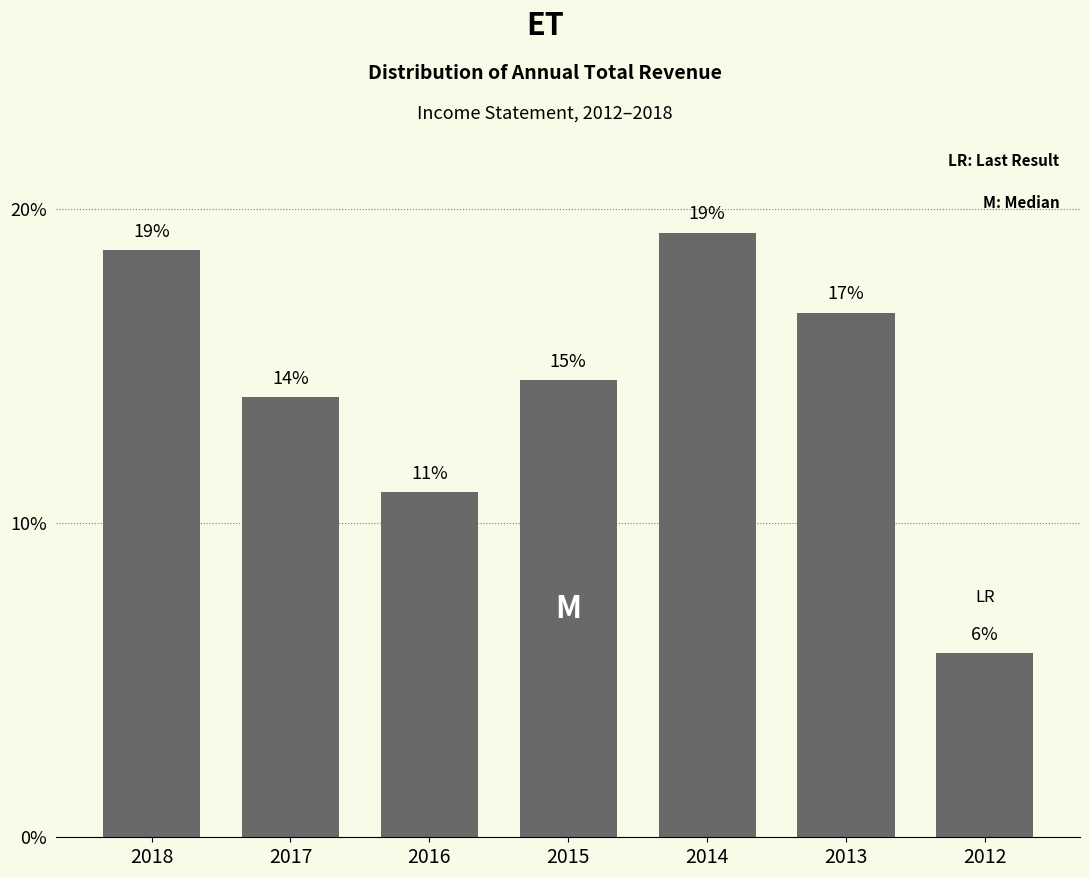

Are the bars horizontal?

No